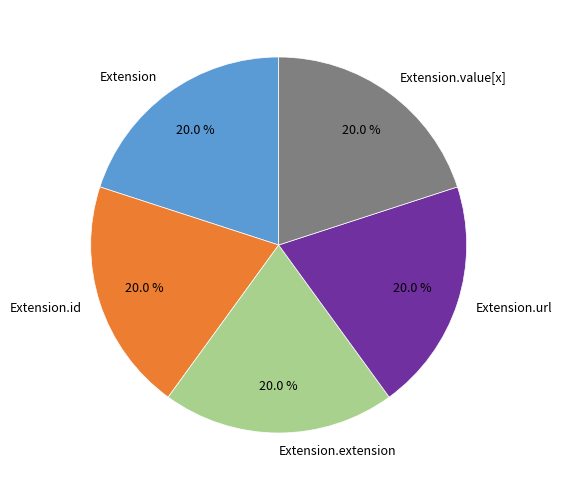

Is the sum of Extension.id and Extension.url greater than half?

No